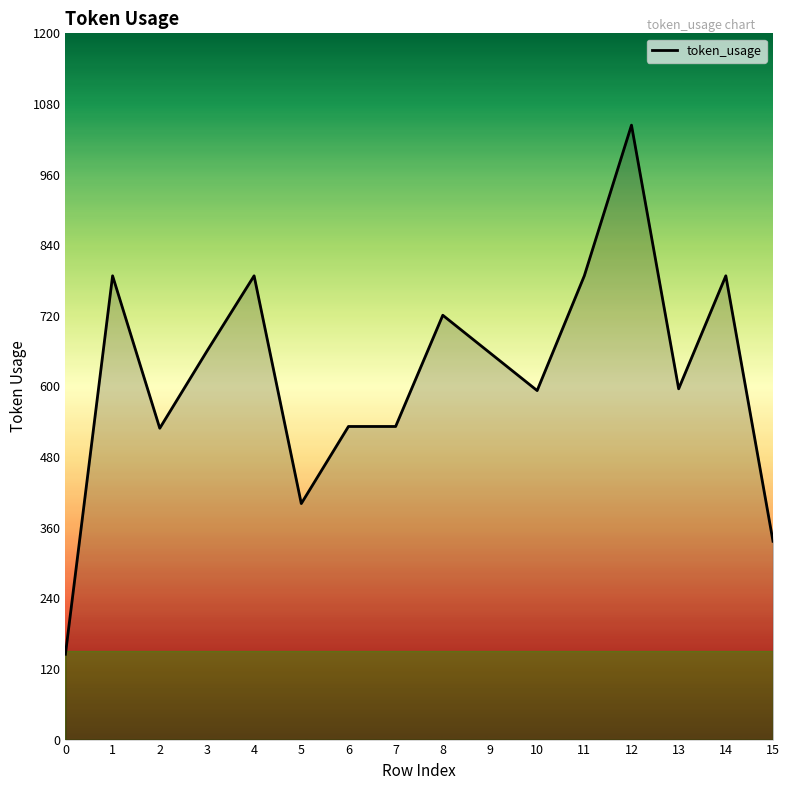

Which has a higher value, 3 or 4?

4